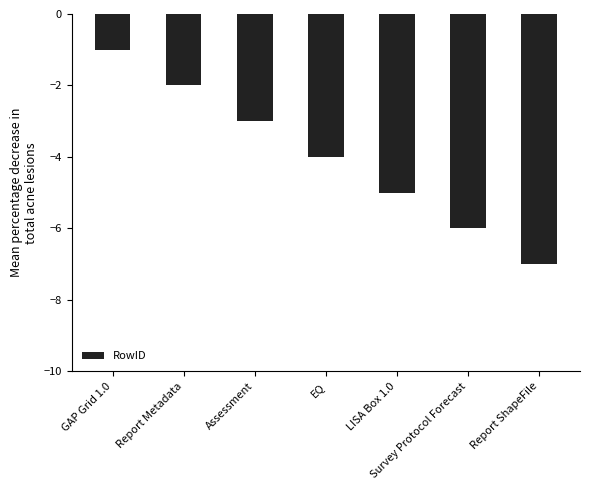

How many data points does each series have?

7